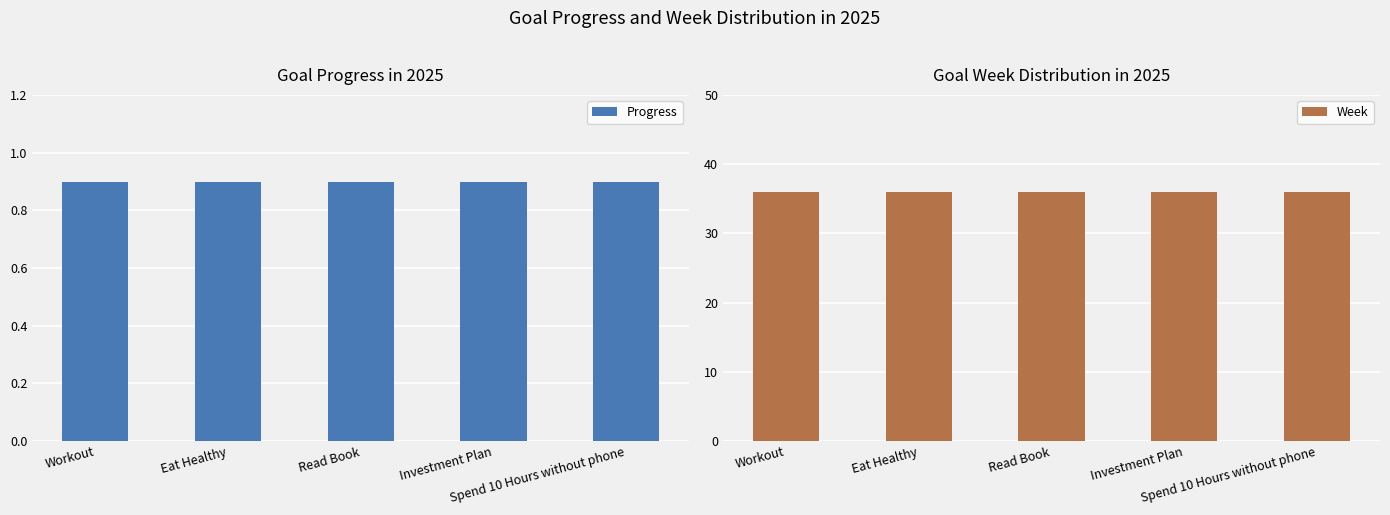

Which category has the lowest value across all series?

Workout